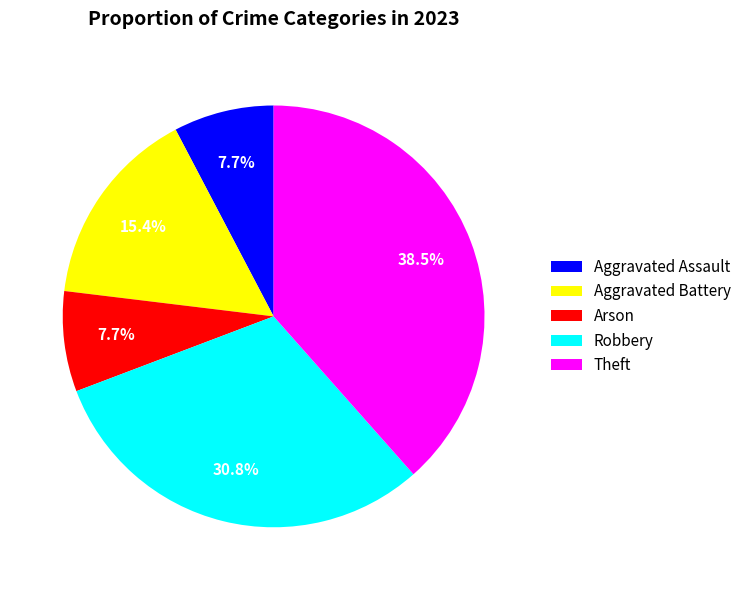

How many slices are in this pie chart?

5